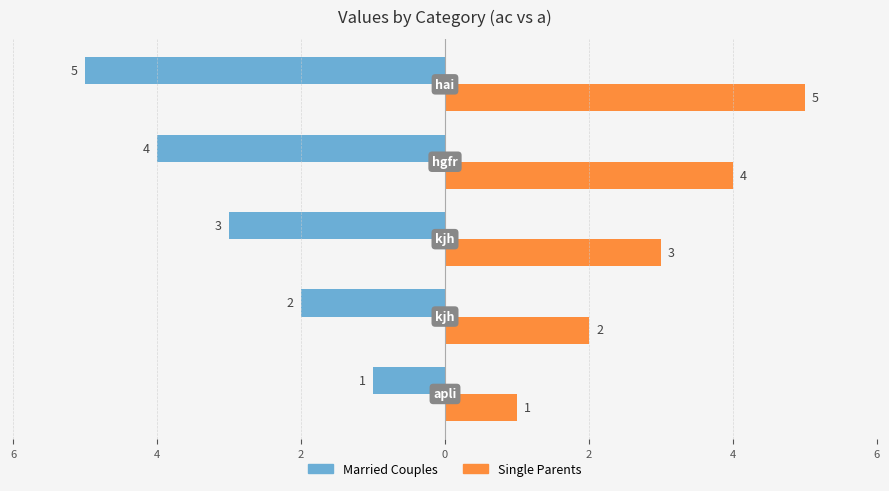

What is the difference between the maximum and minimum values in the Single Parents series?

4